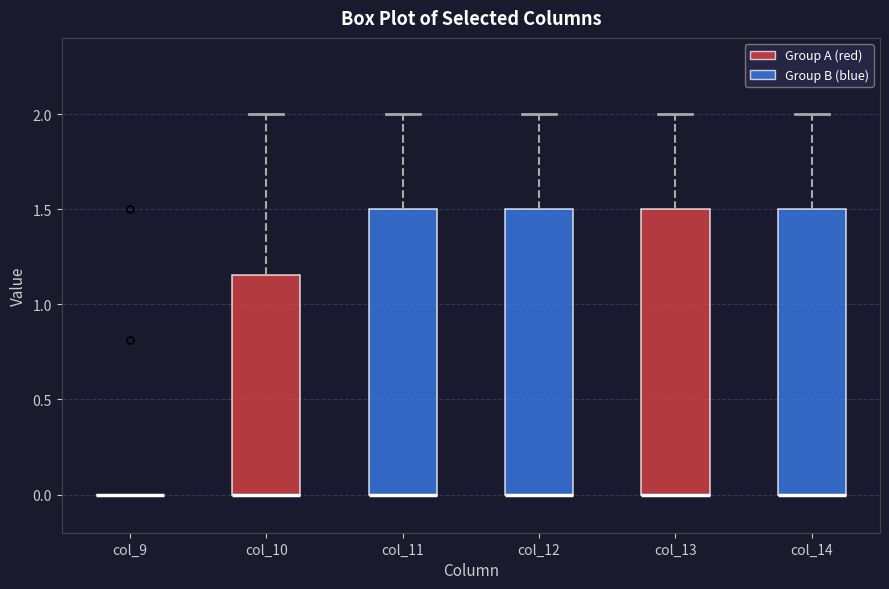

Where is the upper edge of the box for col_11 on the y-axis? The values are not printed on the chart, so give them approximately, as read against the axis.

1.50